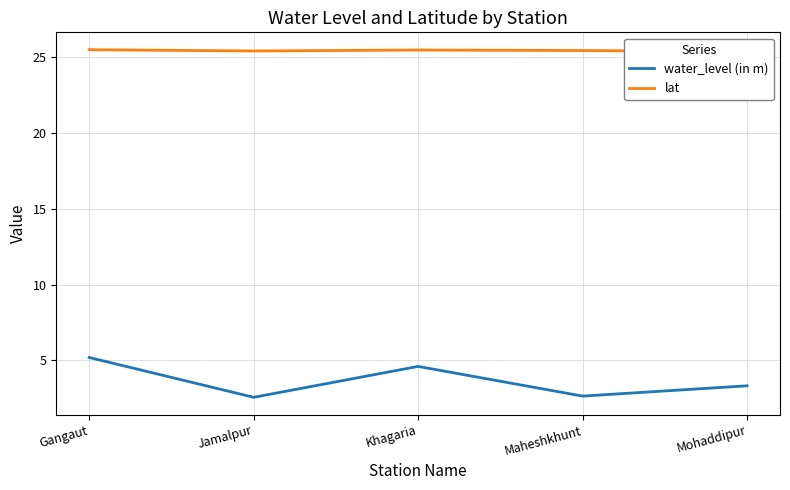

True or false: lat and water_level (in m) cross at least once.

False